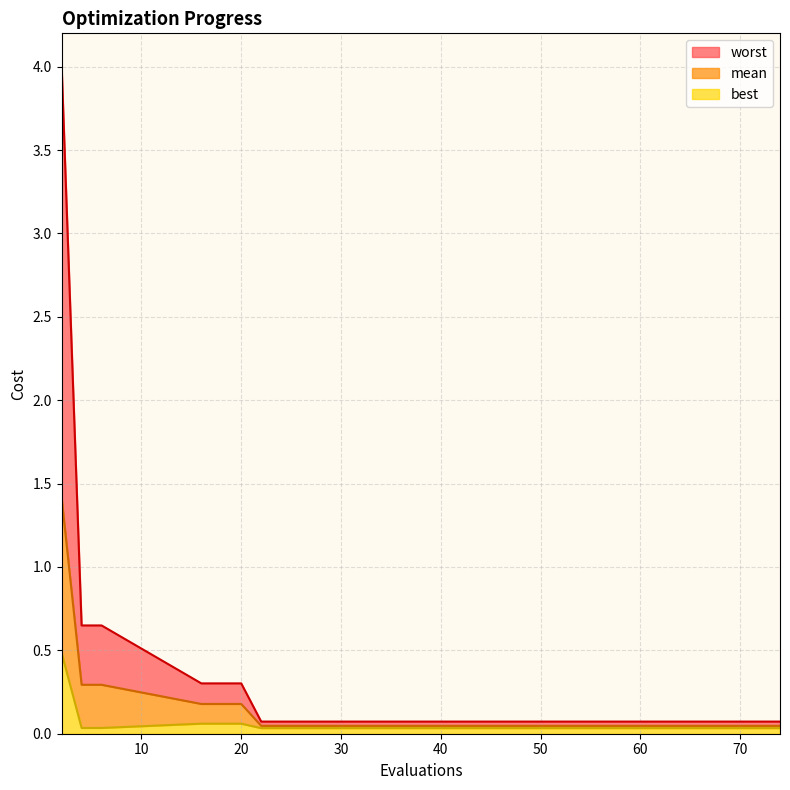

What is the sum of all worst values?

6.6